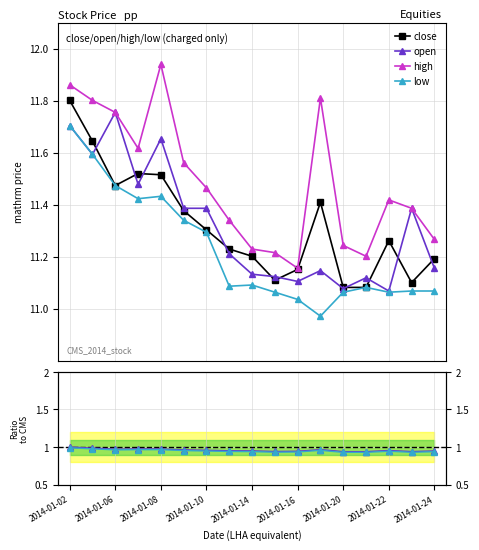

At 2014-01-21, list the series in order from smallest to largest.

close, low, open, high